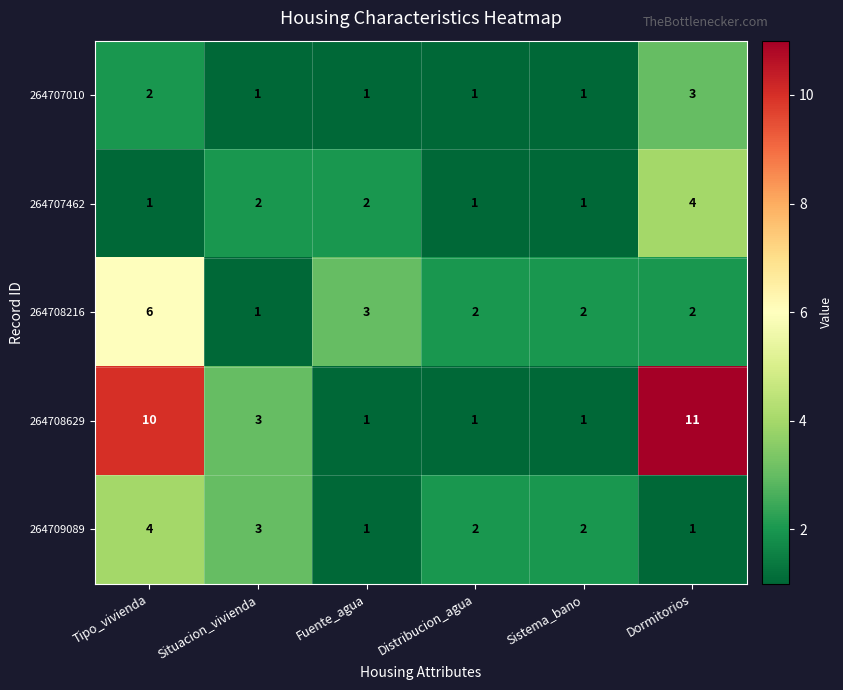

Is it true that 264708629 equals 16 at Tipo_vivienda?

False